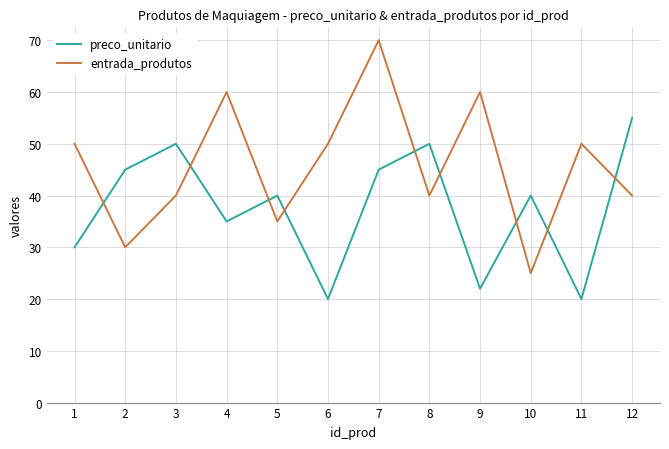

Count the entrada_produtos values in the range 40 to 60.

8